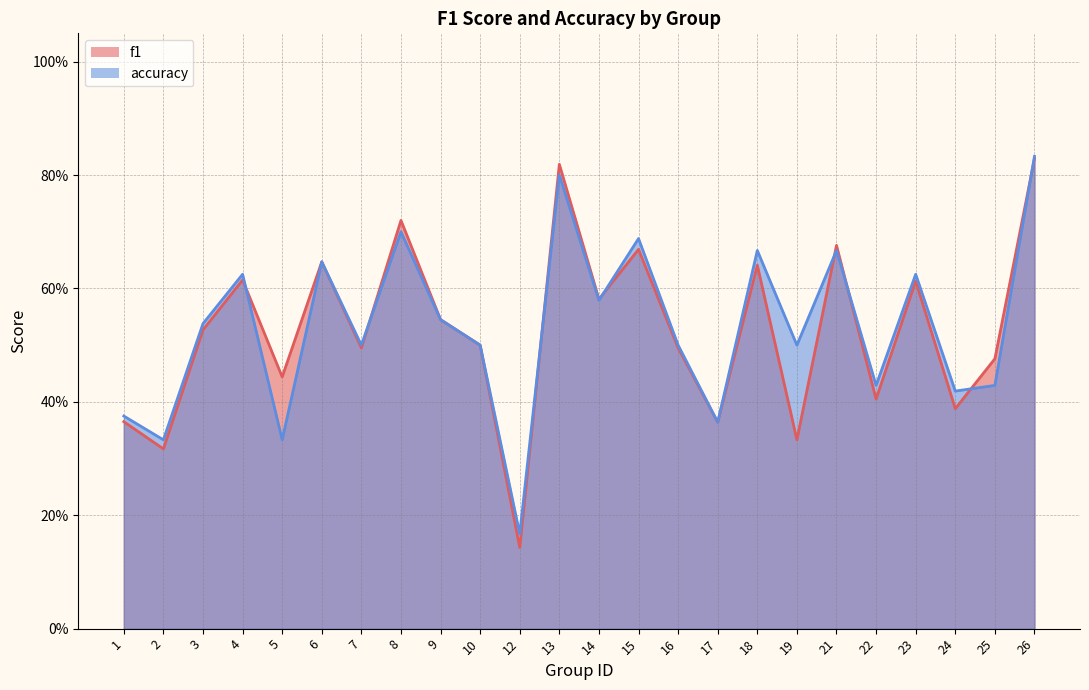

Reading left to right, list all the values displayed in this chart.

f1: 0.4	0.3	0.5	0.6	0.4	0.6	0.5	0.7	0.5	0.5	0.1	0.8	0.6	0.7	0.5	0.4	0.6	0.3	0.7	0.4	0.6	0.4	0.5	0.8
accuracy: 0.4	0.3	0.5	0.6	0.3	0.6	0.5	0.7	0.5	0.5	0.2	0.8	0.6	0.7	0.5	0.4	0.7	0.5	0.7	0.4	0.6	0.4	0.4	0.8